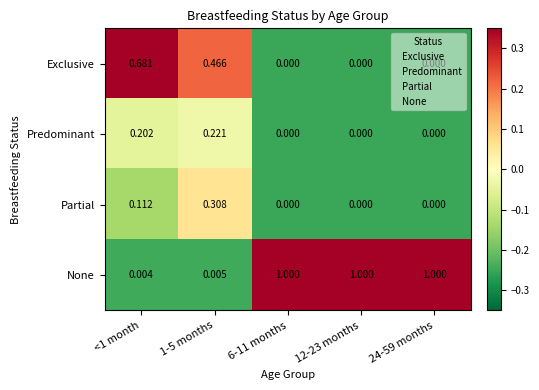

Rank the series by their maximum value, from highest to lowest.

None, Exclusive, Partial, Predominant